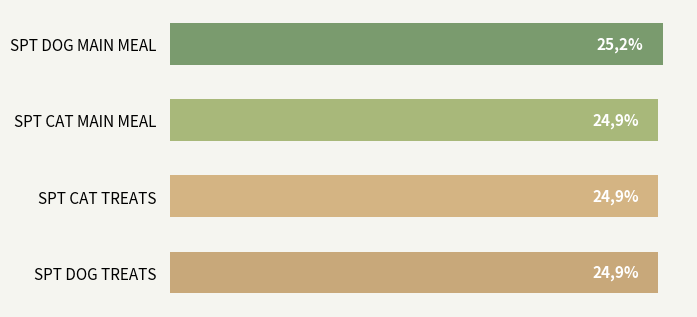

Which label corresponds to the largest value in the chart?

SPT DOG MAIN MEAL